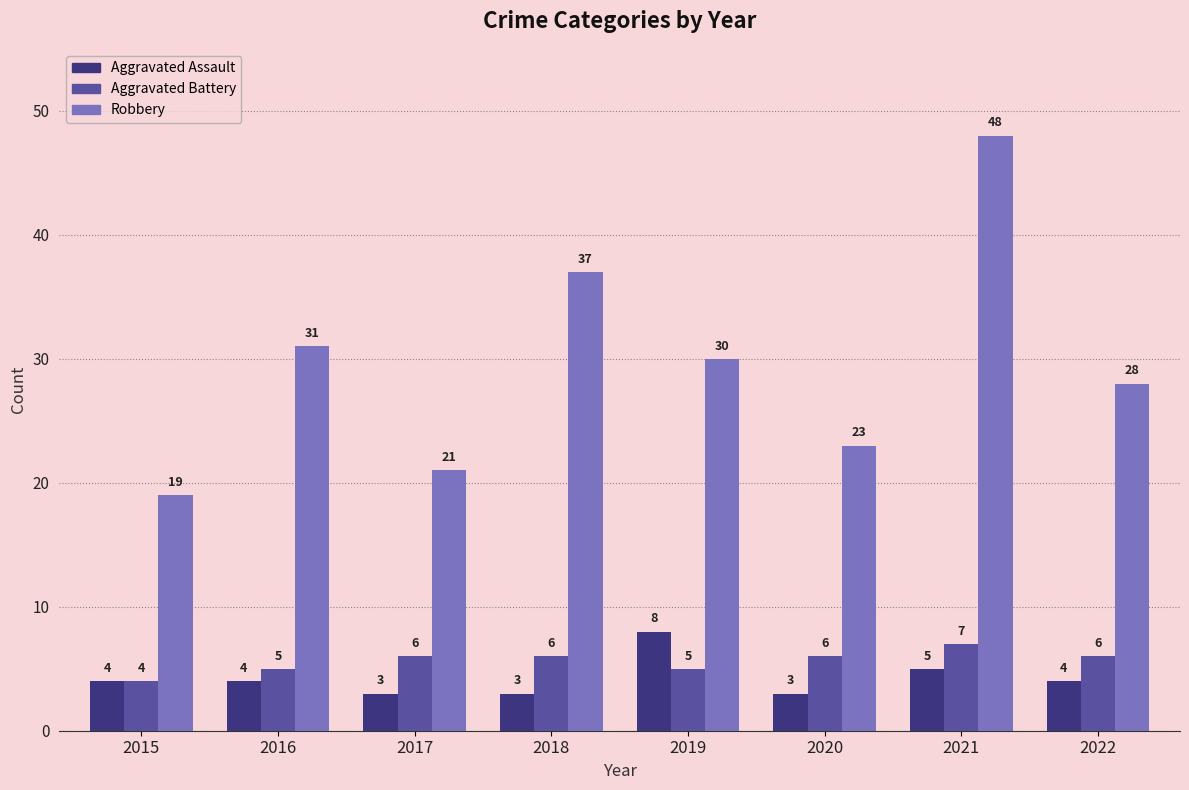

Rank the series by their maximum value, from lowest to highest.

Aggravated Battery, Aggravated Assault, Robbery